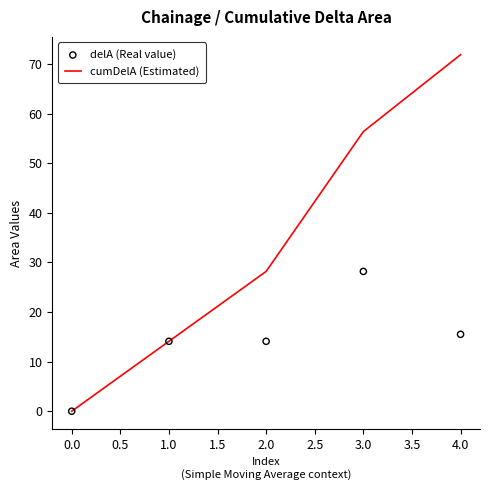

Which series has the largest Y range (max minus min)?

cumDelA (Estimated)